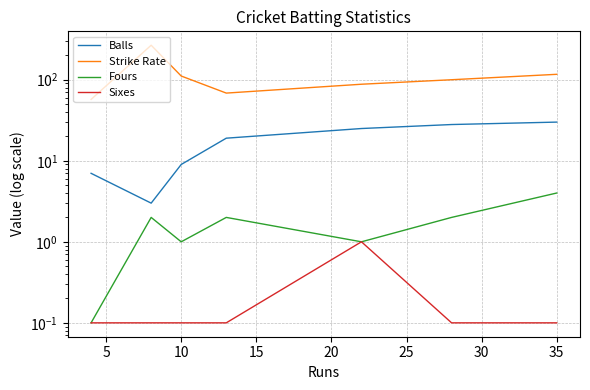

How many lines are shown in the chart?

4